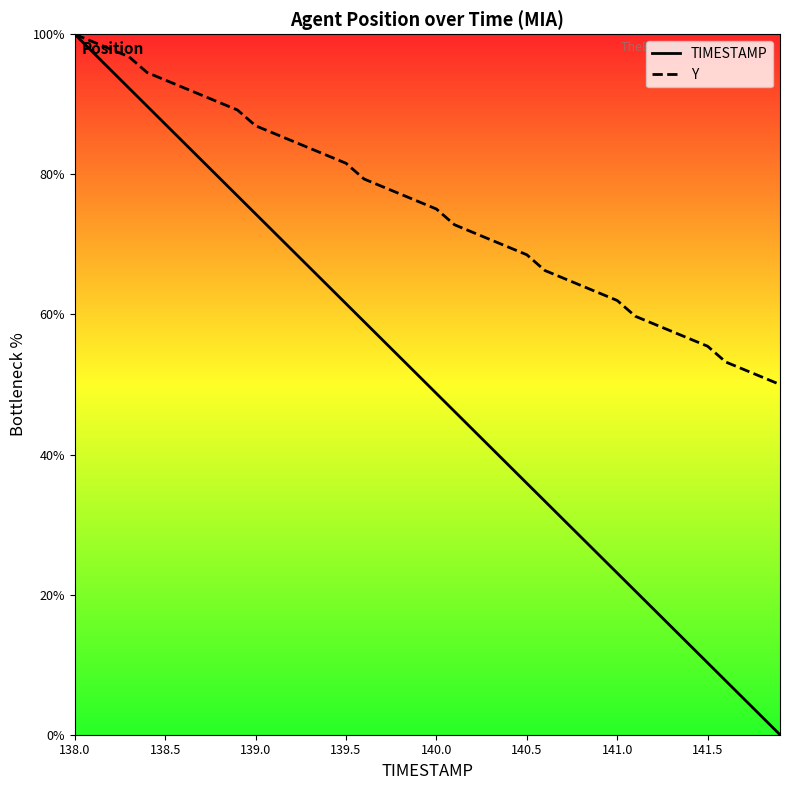

The value of Y at 141.5 is 22.2. True or false?

False